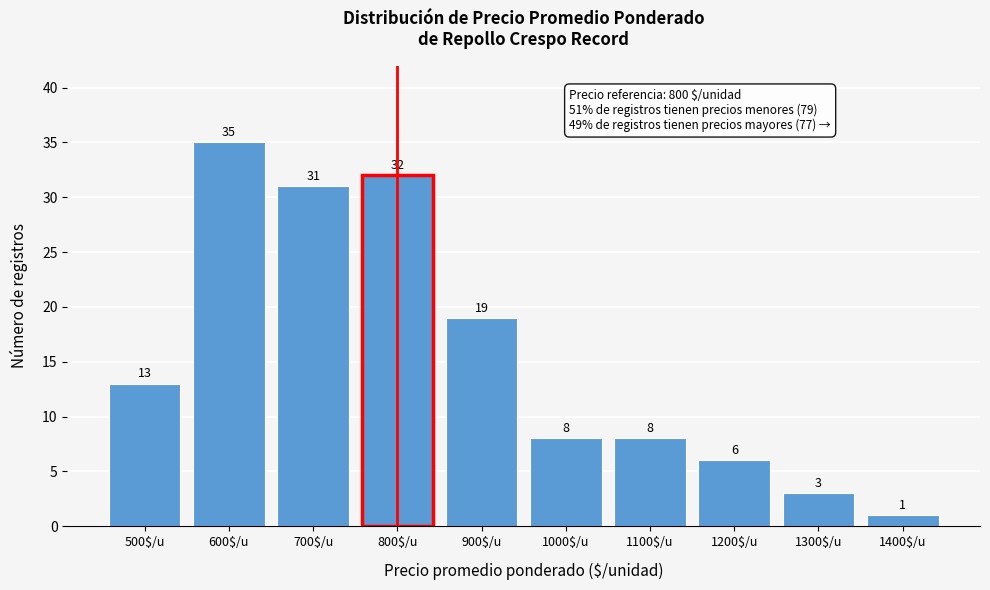

Reading left to right, extract all data points from this chart.

13	35	31	32	19	8	8	6	3	1